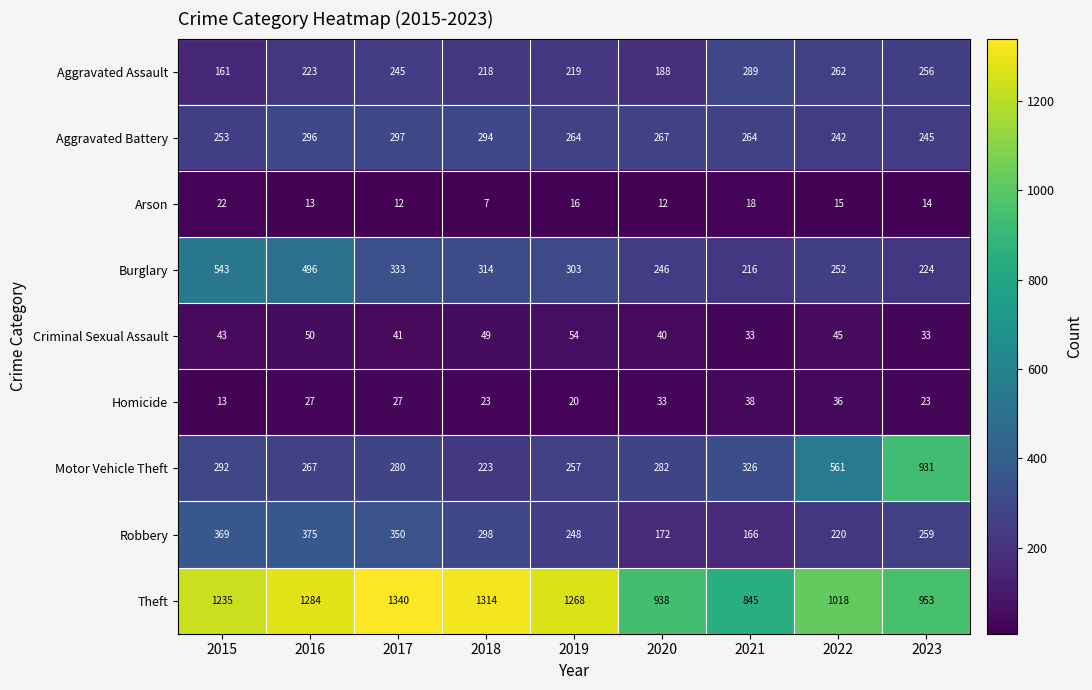

What is the spread (max minus min) of values at 2018?

1307